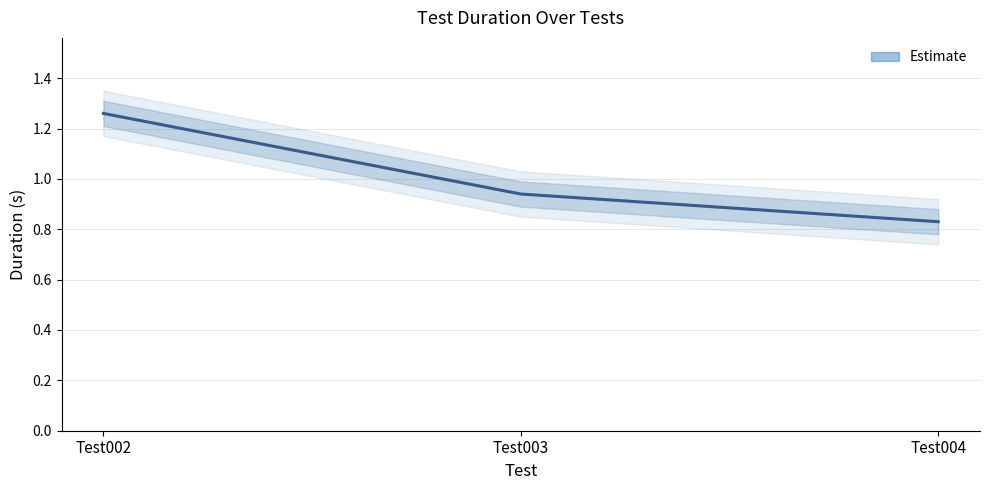

The chart shows a value of 1.3 at Test002. True or false?

True